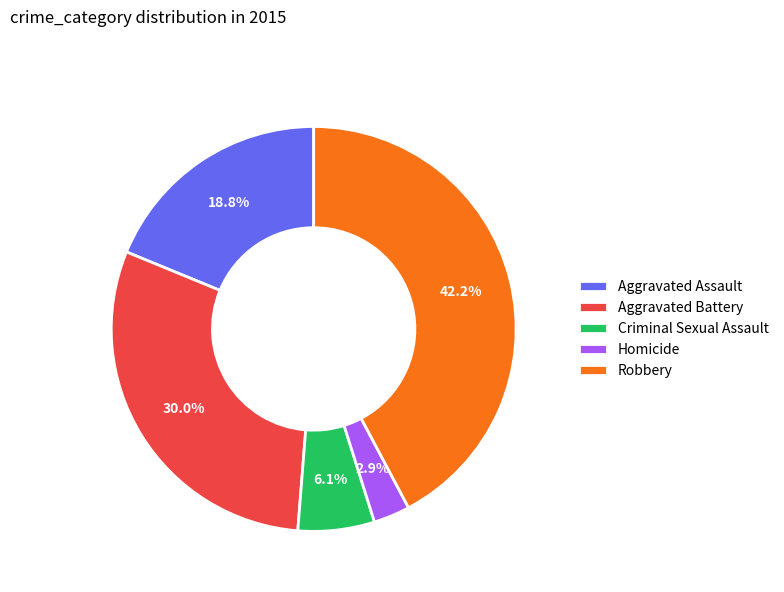

How much of the chart is everything except Robbery?

57.8%